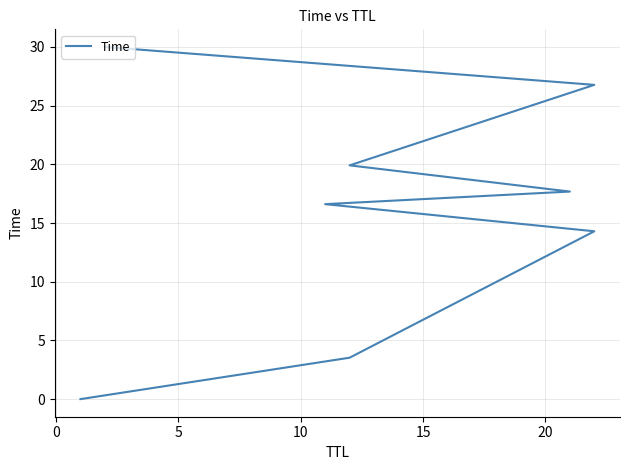

What is the average value?

16.1